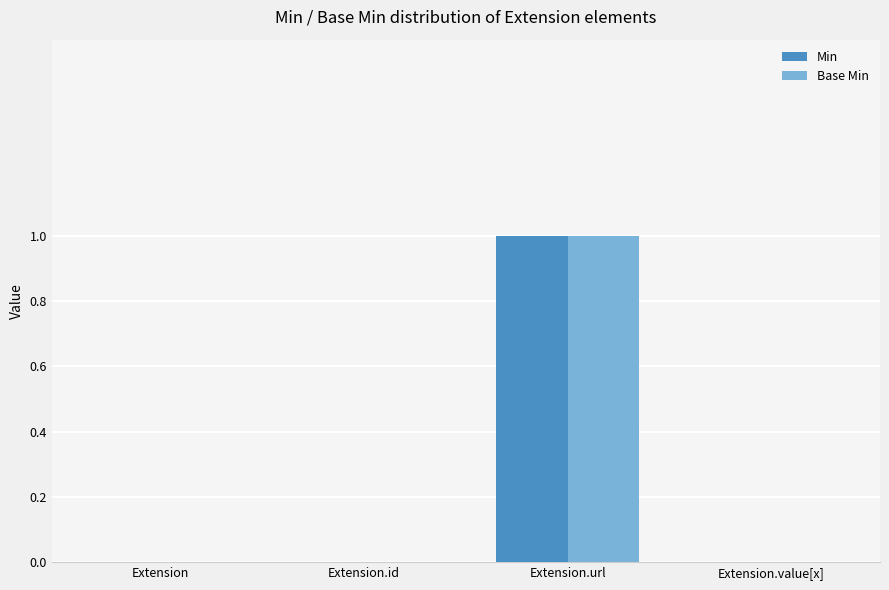

What is the sum of the Min values at Extension.url and Extension.id?

1